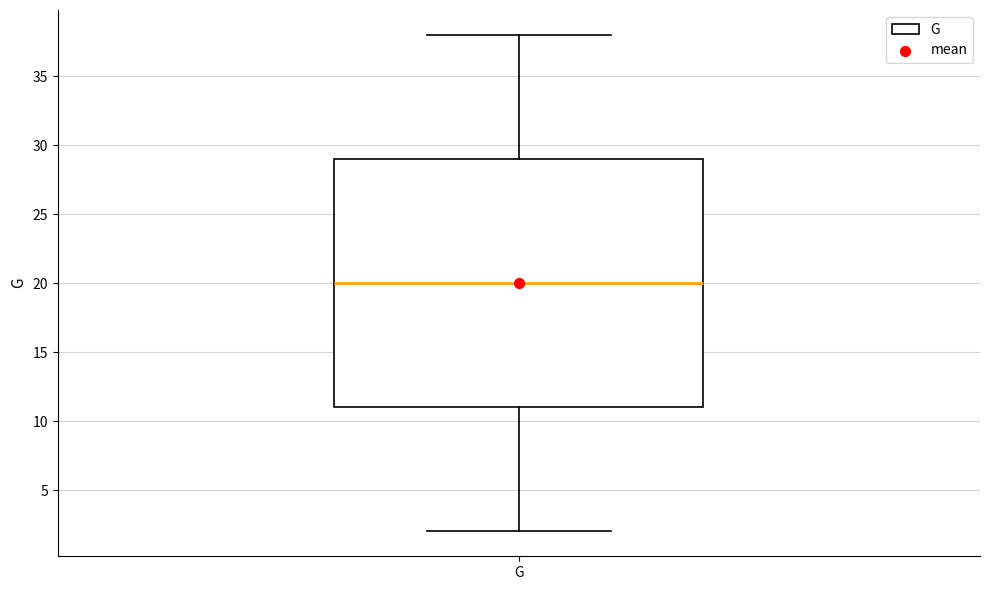

Read this box plot against the y-axis: the position of the median line, the range covered by the box, and the ends of both whiskers. The values are not printed on the chart, so give them approximately, as read against the axis.

median 20, box 11 to 29, whiskers 2 to 38